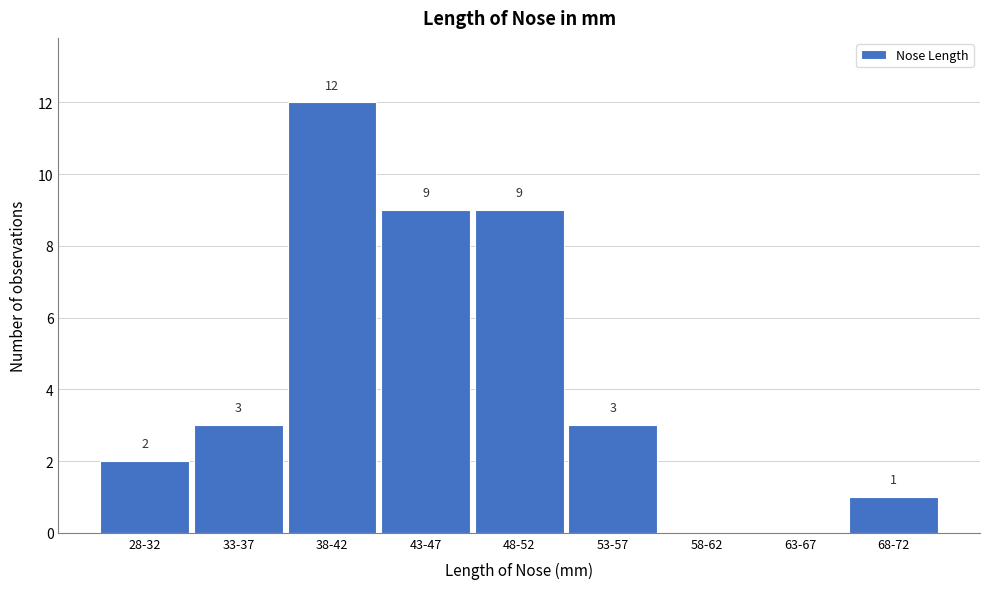

Reading left to right, what are all the values shown in this chart?

28-32=2	33-37=3	38-42=12	43-47=9	48-52=9	53-57=3	58-62=0	63-67=0	68-72=1